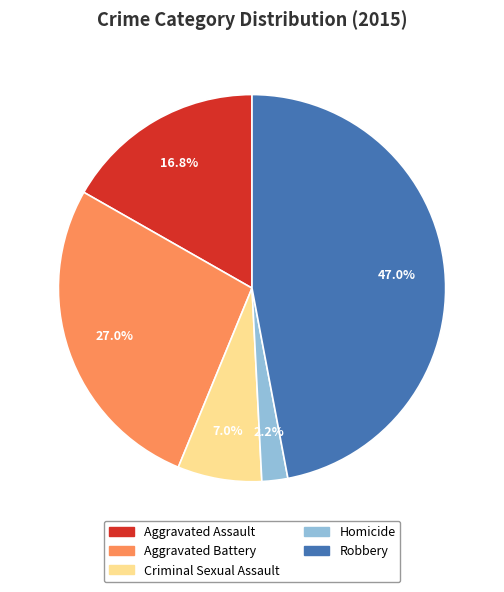

What is the ratio of the value at Aggravated Assault to the value at Aggravated Battery?

0.6